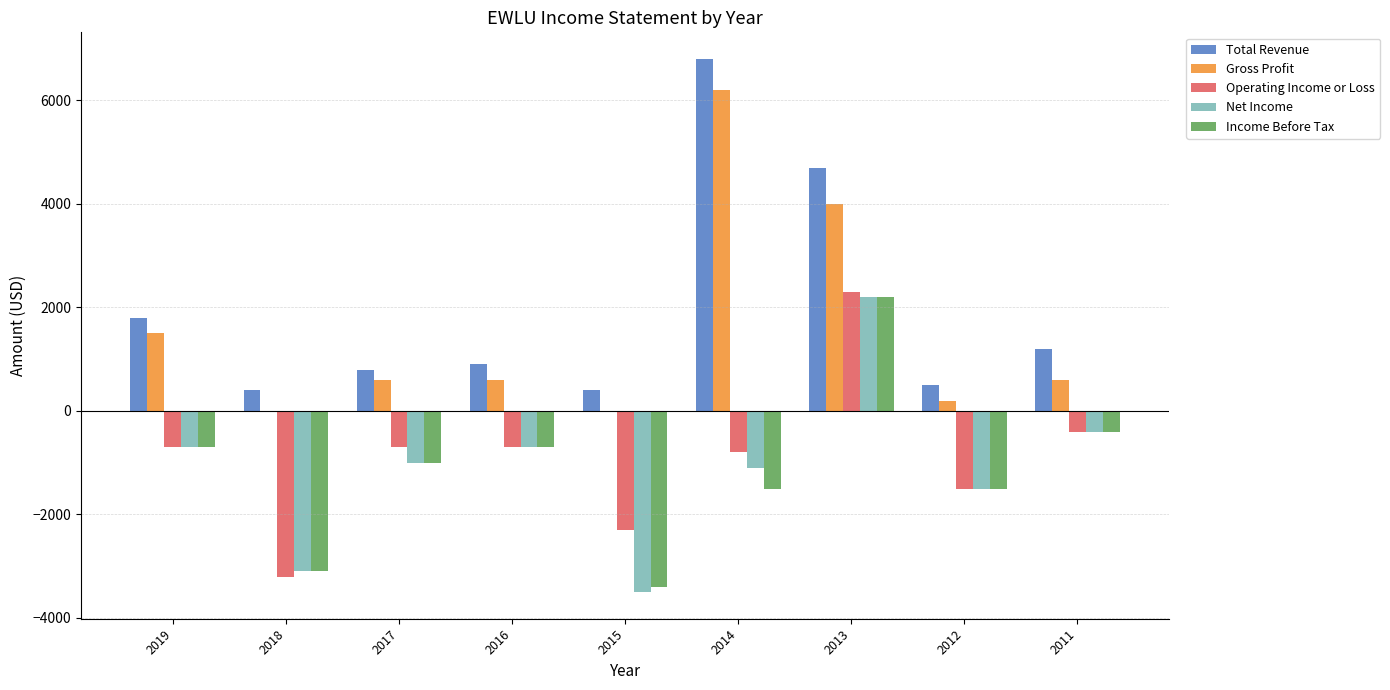

Are the bars horizontal?

No